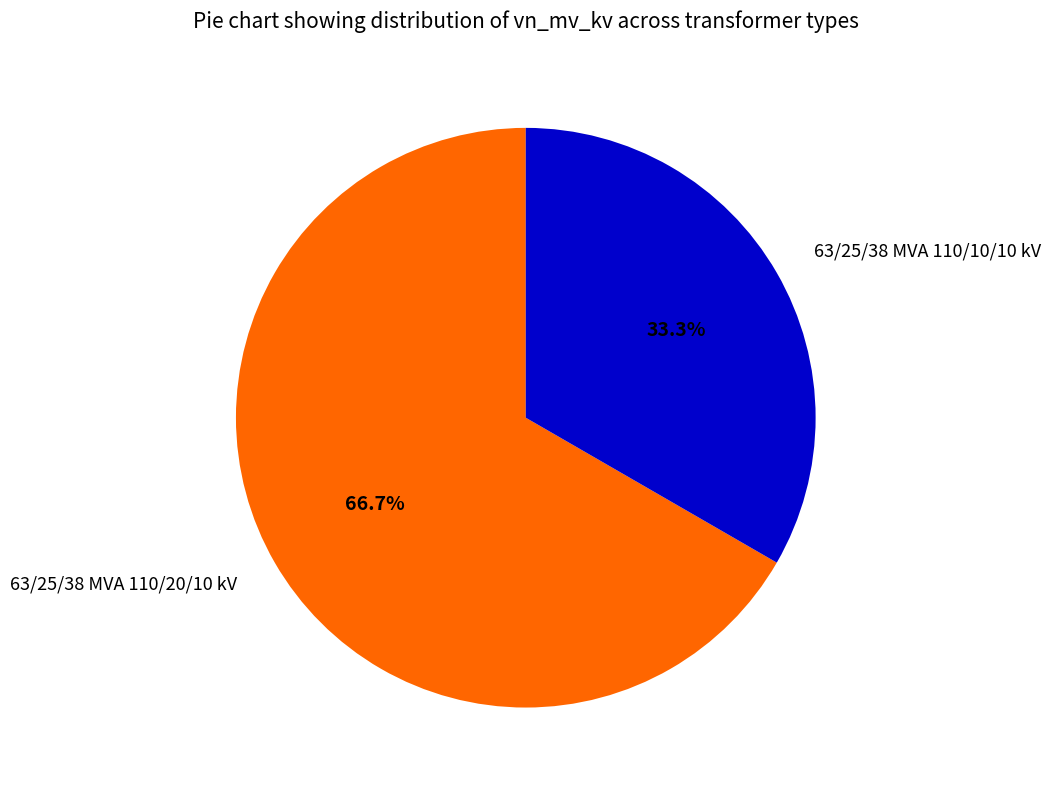

What portion of the pie excludes 63/25/38 MVA 110/10/10 kV?

66.7%